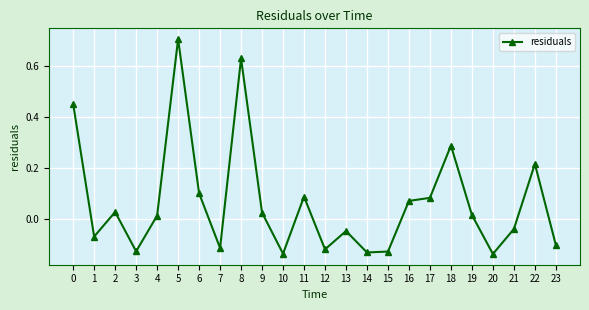

What is the maximum value shown in the chart?

0.7